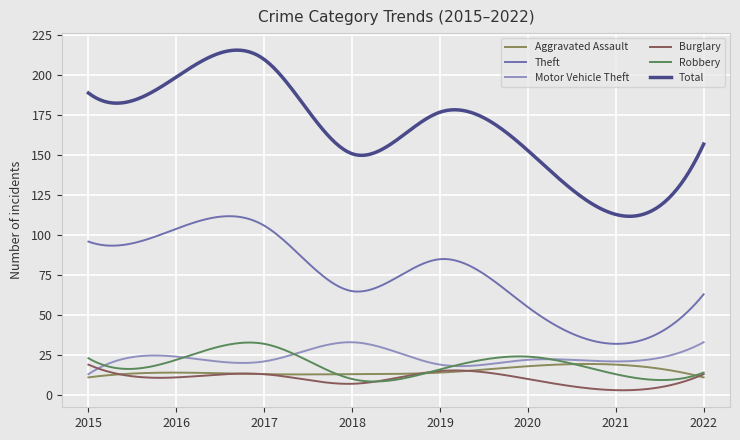

What are all the series names shown in the legend?

Aggravated Assault, Theft, Motor Vehicle Theft, Burglary, Robbery, Total